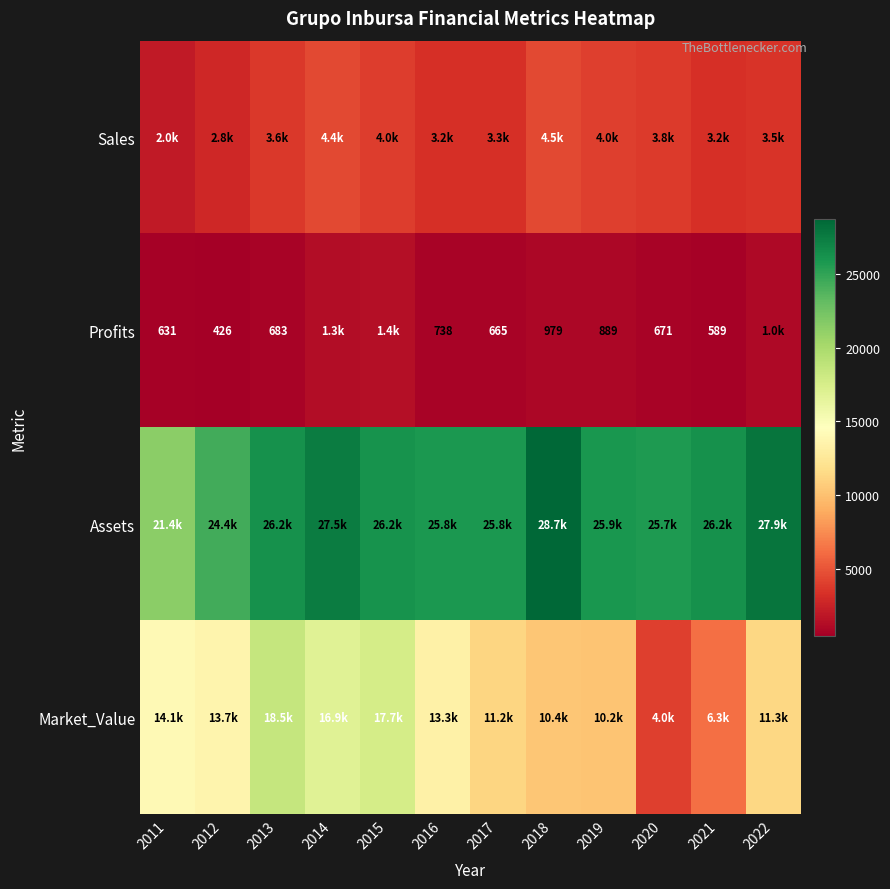

What is the sum of the Profits values at 2012 and 2021?

1015.0